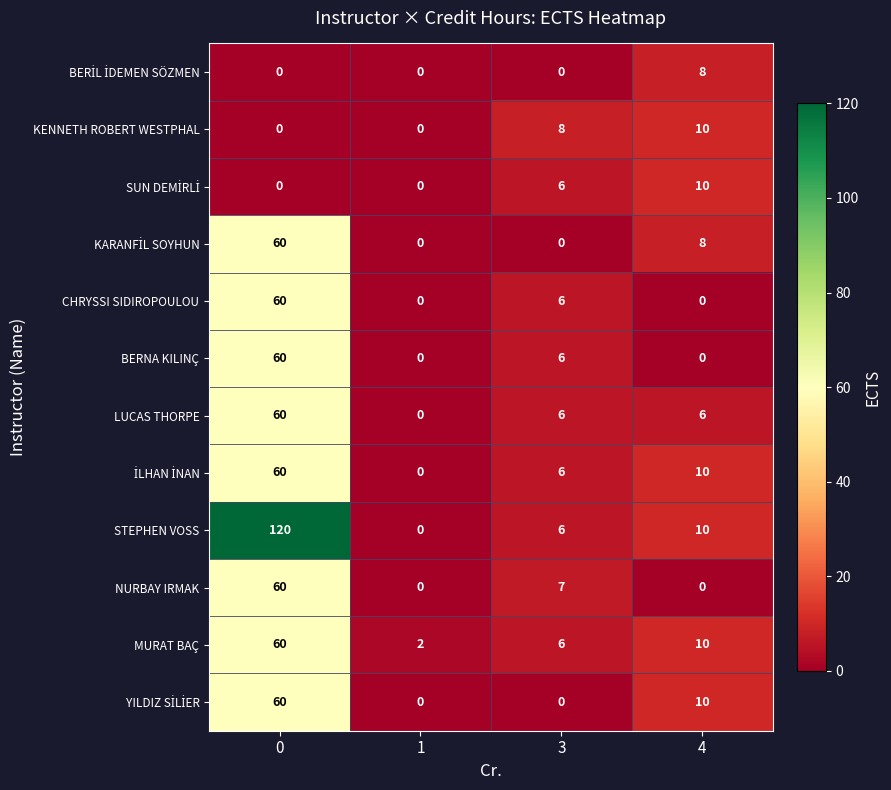

What is the difference between the second highest and second lowest values in the BERNA KILINÇ series?

6